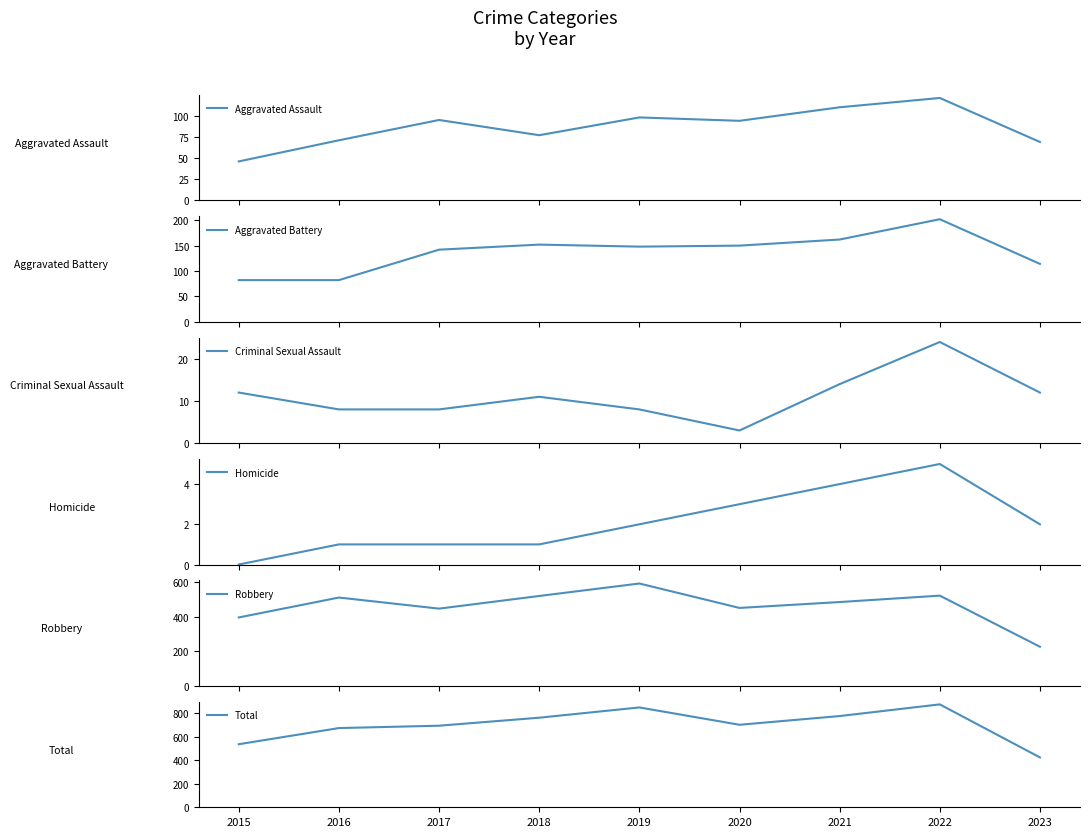

True or false: Aggravated Assault has a value of 118 at 2023.

False